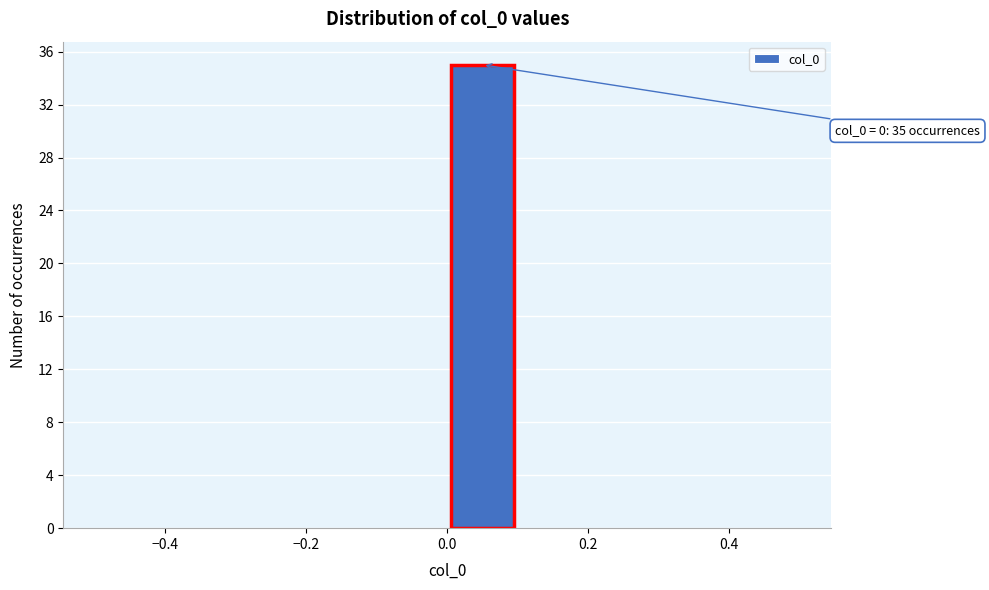

Over which range of the x-axis is the bar tallest?

0.0 to 0.1